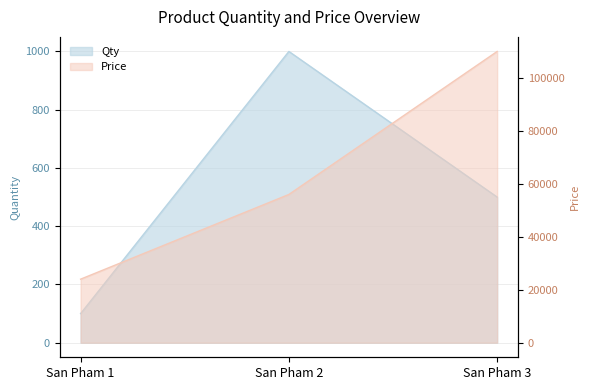

The Qty series shows 225 at San Pham 3. True or false?

False